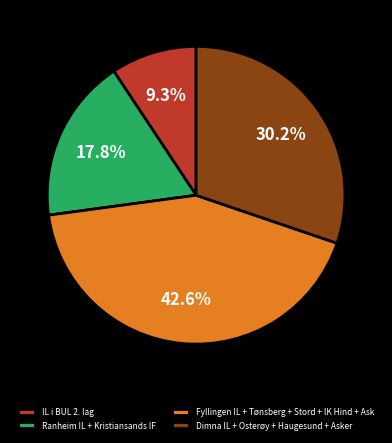

Rank the categories by value from highest to lowest.

Fyllingen IL + Tønsberg + Stord + IK Hind + Ask, Dimna IL + Osterøy + Haugesund + Asker, Ranheim IL + Kristiansands IF, IL i BUL 2. lag